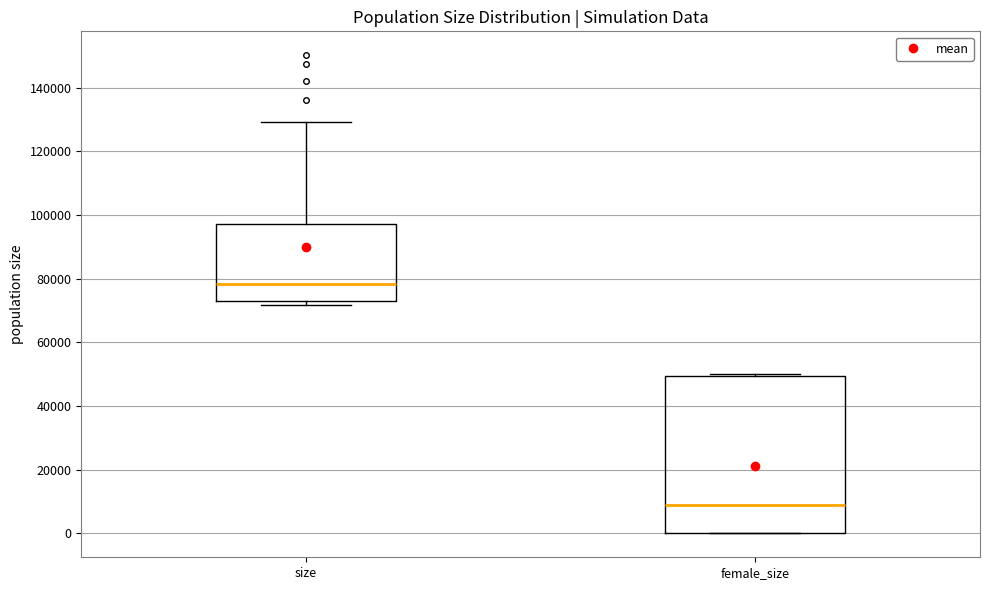

Which box is the tallest, from its lower edge to its upper edge?

female_size